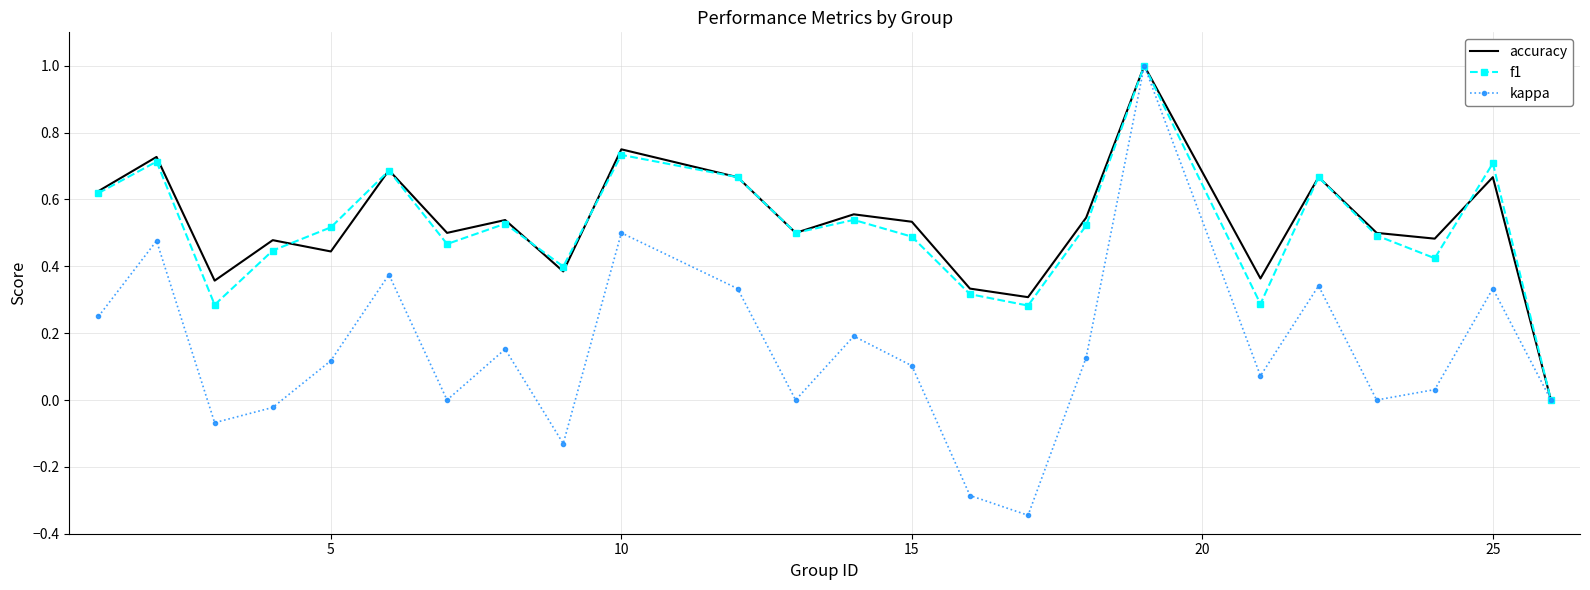

What is the maximum value for kappa?

1.0